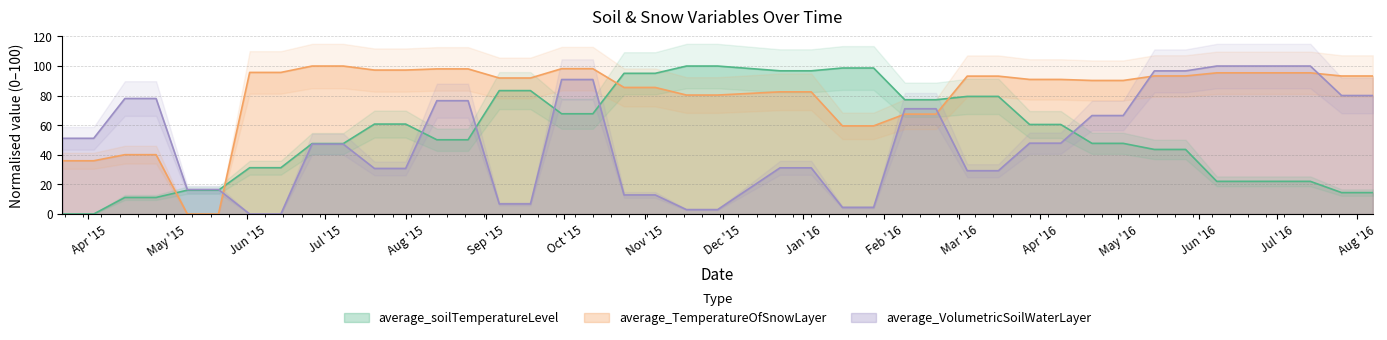

True or false: average_TemperatureOfSnowLayer and average_VolumetricSoilWaterLayer cross at least once.

True